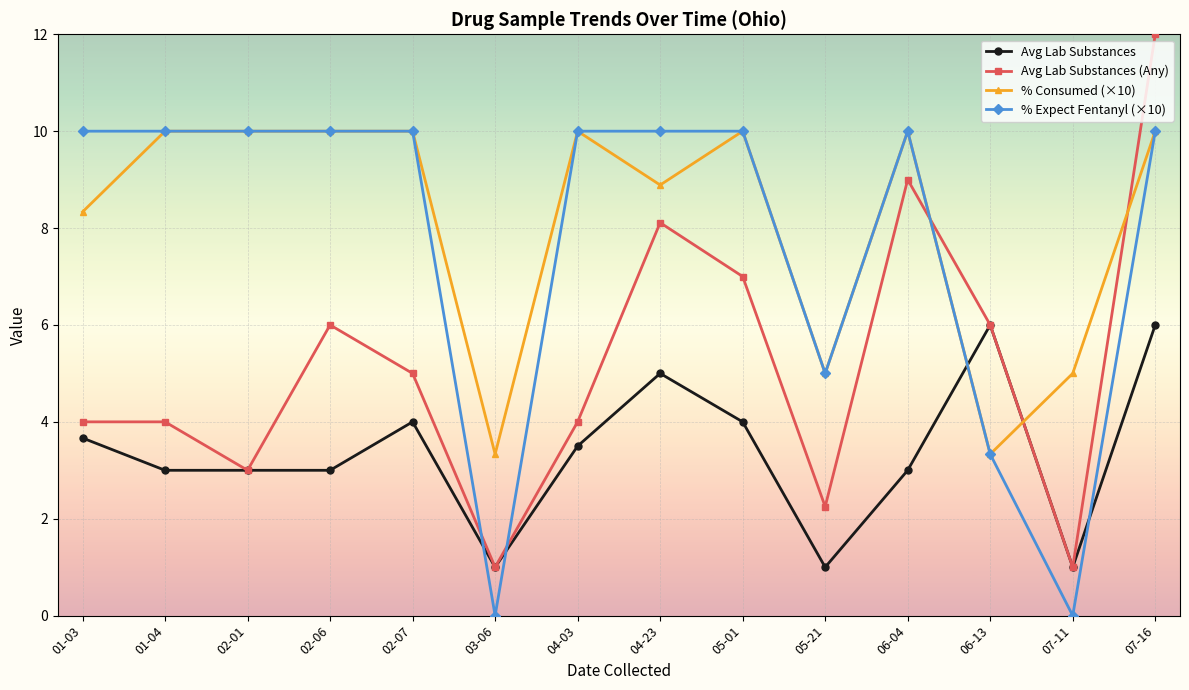

What position from the right is 06-13?

3